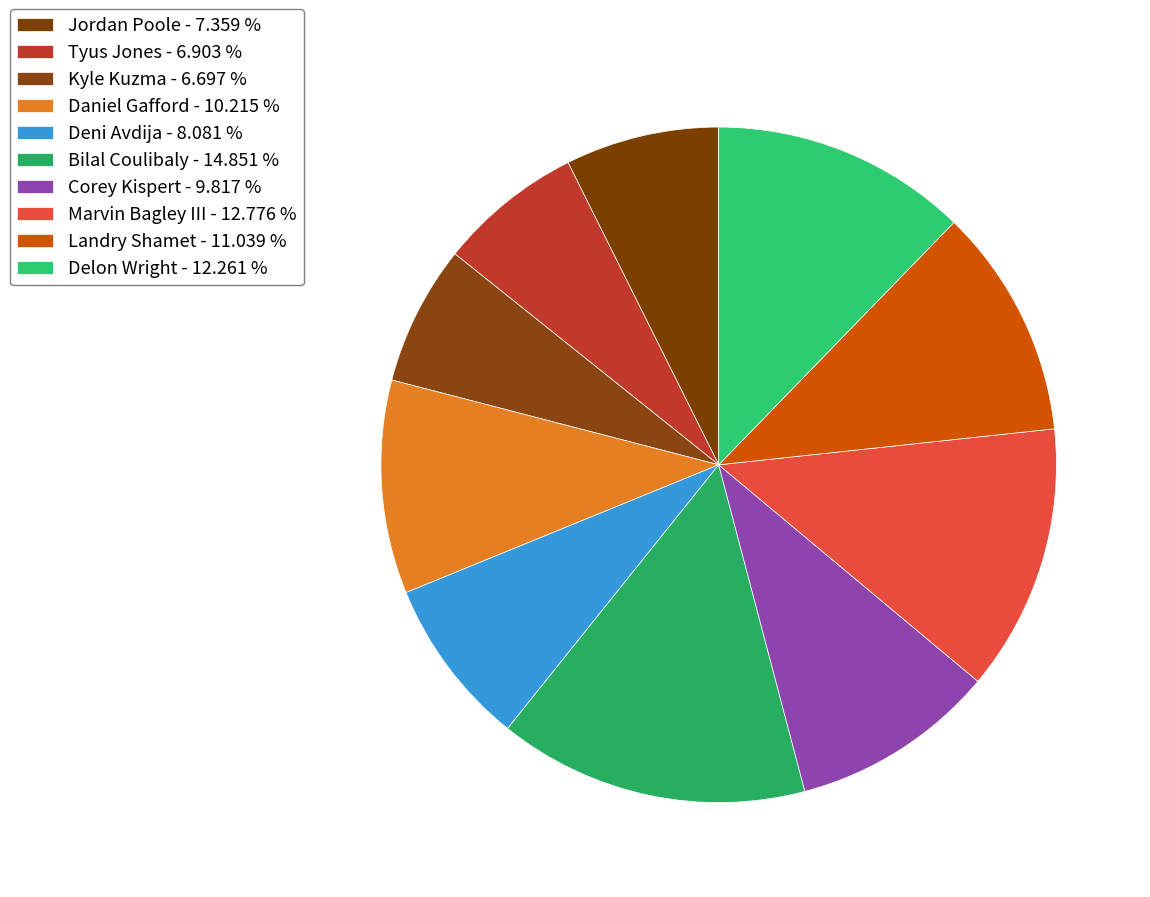

Is it true that Tyus Jones is 7% of the pie?

True